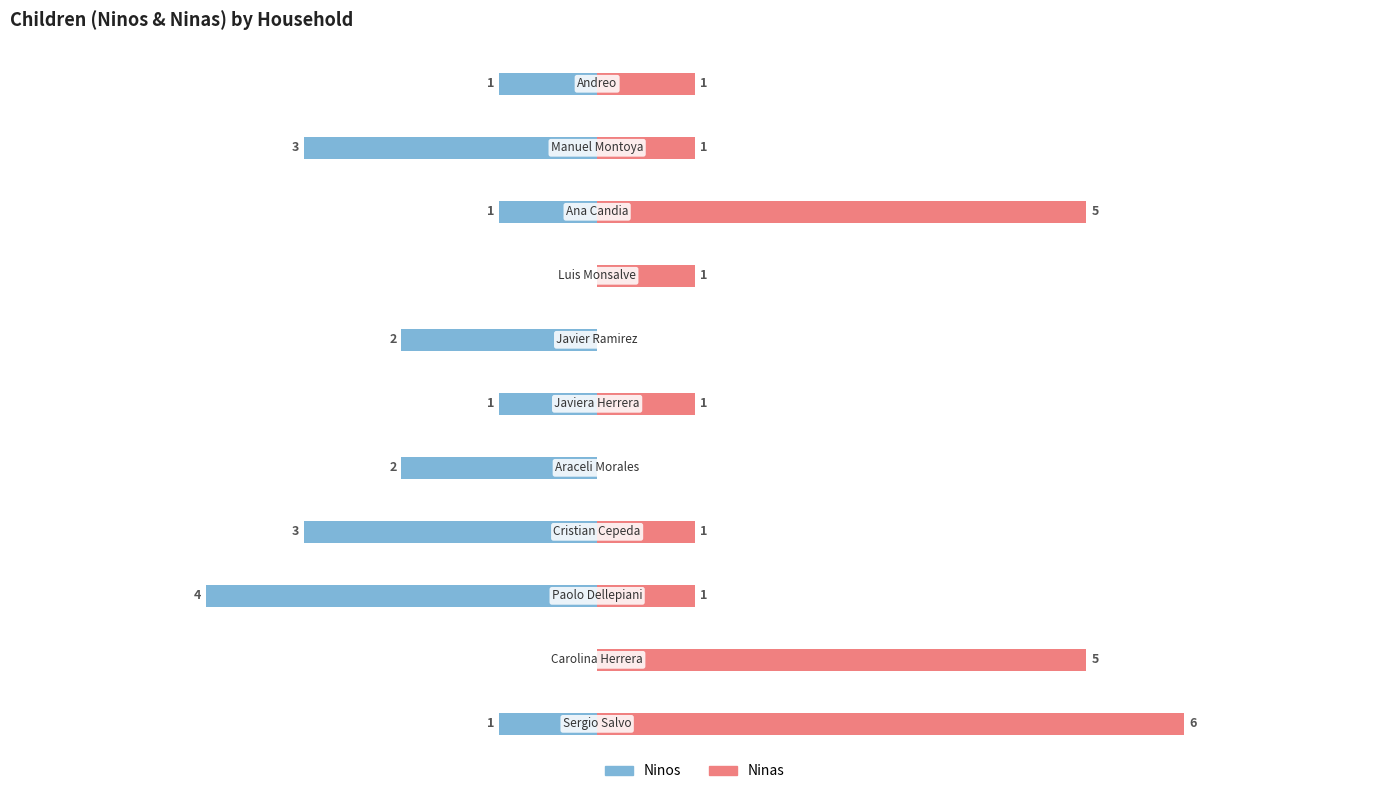

Which has a higher value, 6 or 9?

9